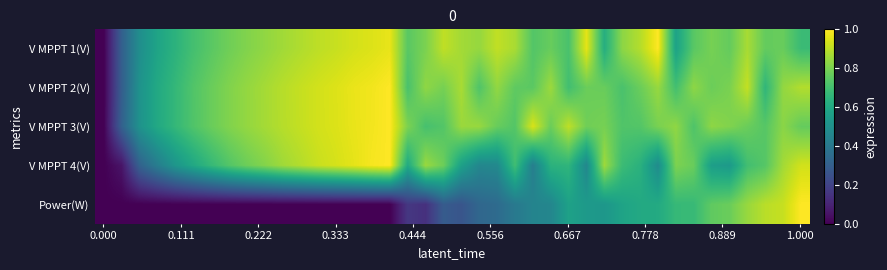

Reading right to left, transcribe all the data shown in this chart.

row_0: 0.7	0.8	0.8	0.9	0.8	0.8	0.7	0.6	1.0	0.9	0.8	0.6	1.0	0.7	0.8	0.7	0.9	0.9	0.8	0.9	0.9	0.8	0.7	1.0	0.9	0.9	0.9	0.9	0.9	0.9	0.8	0.8	0.8	0.7	0.7	0.6	0.6	0.5	0.3	0.0
row_1: 0.9	0.8	0.7	0.9	0.8	0.8	0.8	0.7	0.8	0.8	0.7	0.8	0.8	0.7	0.9	0.7	0.8	0.8	0.7	0.9	0.8	0.8	0.7	1.0	1.0	1.0	0.9	0.9	0.9	0.9	0.9	0.8	0.8	0.8	0.7	0.7	0.6	0.5	0.3	0.0
row_2: 0.8	0.8	0.7	0.8	0.8	0.8	0.7	0.8	0.8	0.7	0.7	0.8	0.8	0.9	0.8	0.9	0.7	0.8	0.8	0.8	0.7	0.7	0.8	1.0	1.0	1.0	0.9	0.9	0.9	0.9	0.9	0.8	0.8	0.8	0.7	0.7	0.6	0.5	0.3	0.0
row_3: 0.9	0.9	0.7	0.7	0.5	0.6	0.8	0.8	0.5	0.6	0.7	0.9	0.5	0.7	0.6	0.4	0.7	0.5	0.5	0.6	0.8	0.8	0.6	1.0	1.0	1.0	0.9	0.9	0.9	0.9	0.8	0.8	0.7	0.7	0.6	0.5	0.4	0.3	0.1	0.0
row_4: 1.0	0.9	0.9	0.8	0.8	0.8	0.7	0.7	0.6	0.6	0.6	0.5	0.5	0.6	0.5	0.5	0.4	0.3	0.3	0.3	0.3	0.1	0.2	0.0	0.0	0.0	0.0	0.0	0.0	0.0	0.0	0.0	0.0	0.0	0.0	0.0	0.0	0.0	0.0	0.0